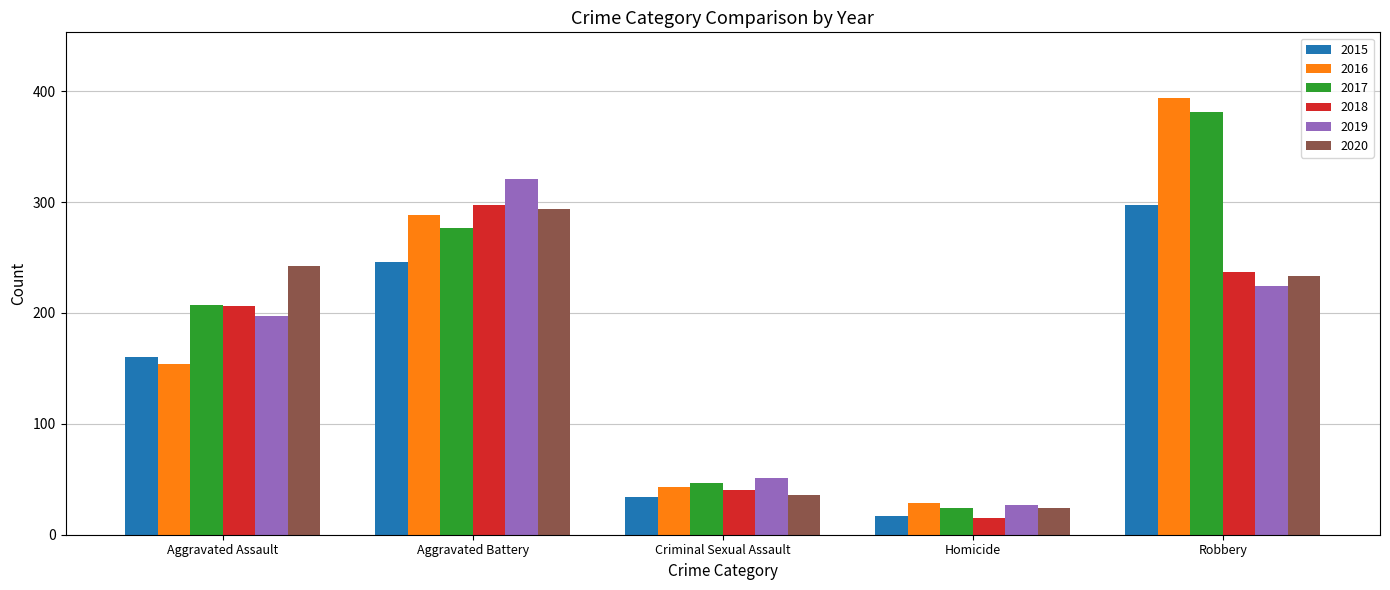

Rank the categories by 2018 value from highest to lowest.

Aggravated Battery, Robbery, Aggravated Assault, Criminal Sexual Assault, Homicide